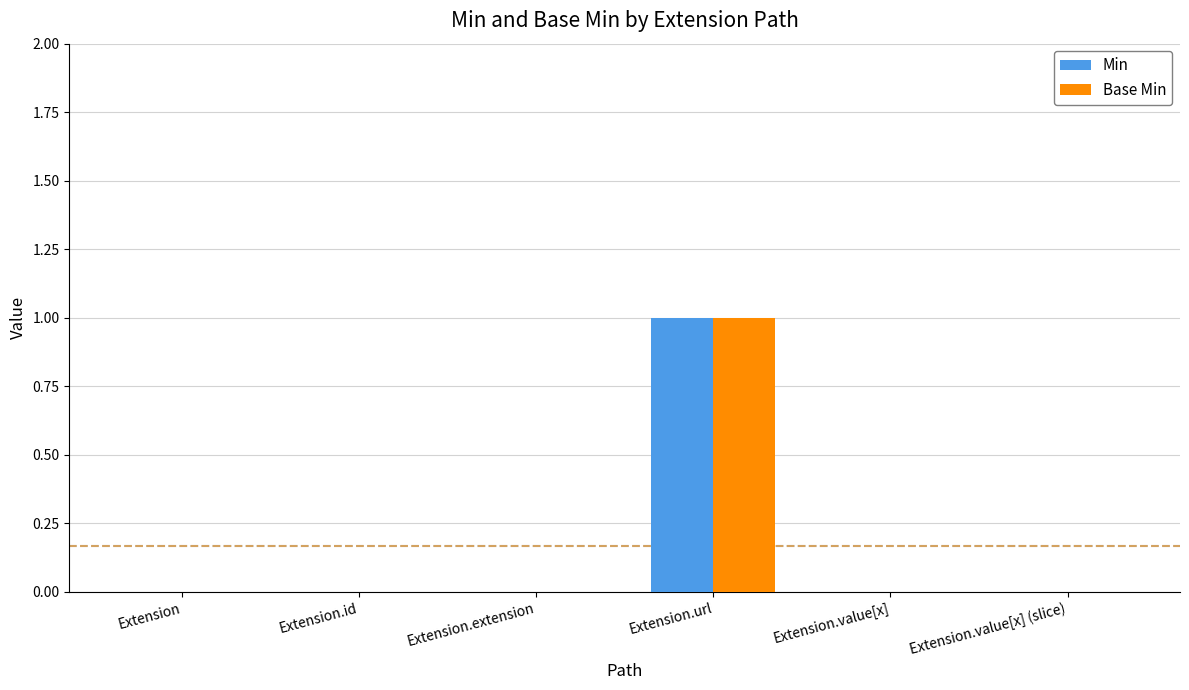

Which label corresponds to the largest value in the chart?

Extension.url